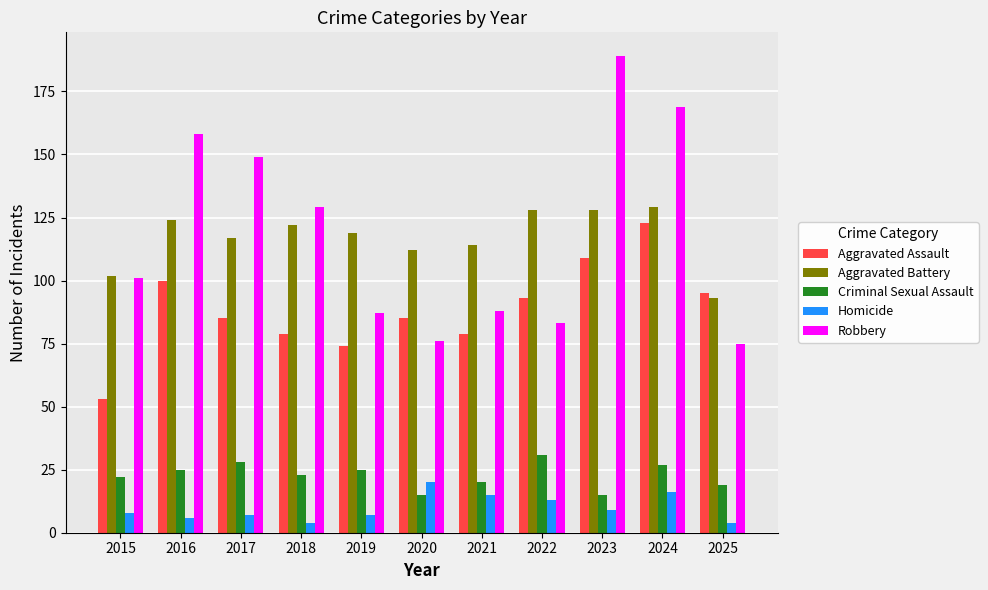

Which label corresponds to the largest value in the chart?

2023